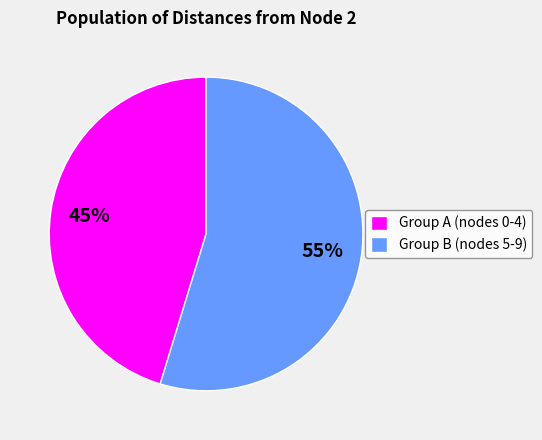

How many segments does this pie chart have?

2